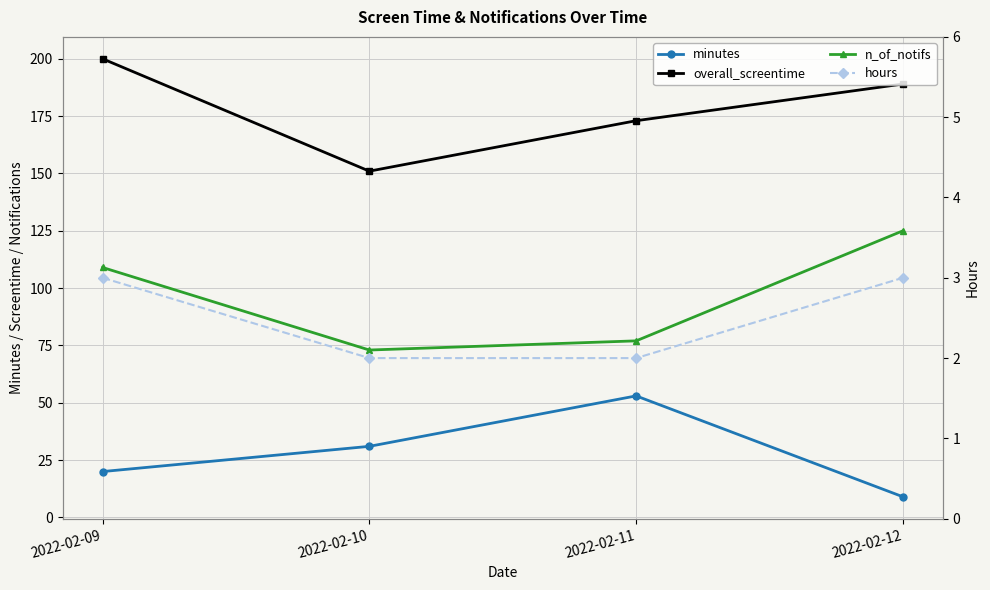

At how many categories does at least one series exceed 24?

4